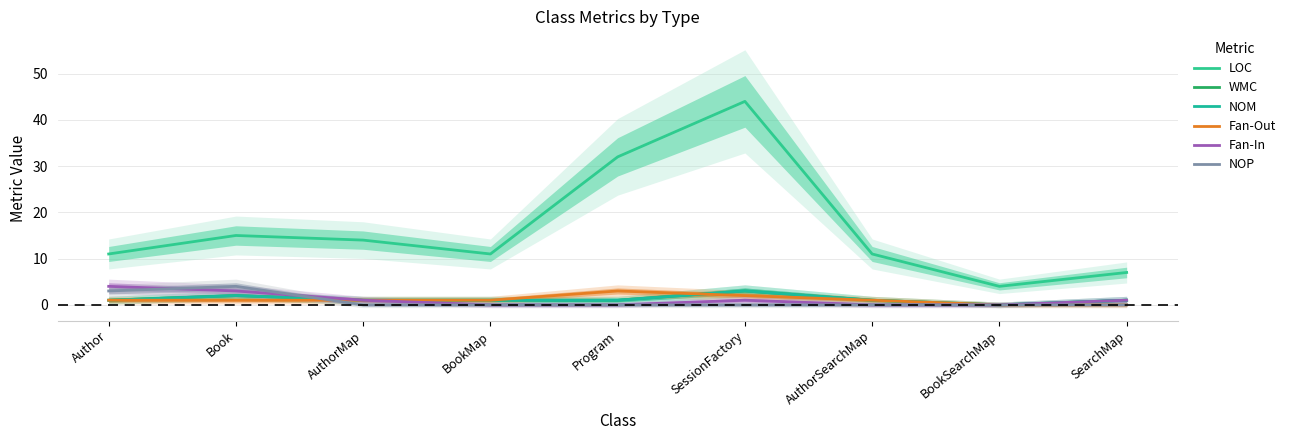

Rank the categories by NOM value from highest to lowest.

SessionFactory, Book, Author, AuthorMap, BookMap, Program, AuthorSearchMap, SearchMap, BookSearchMap